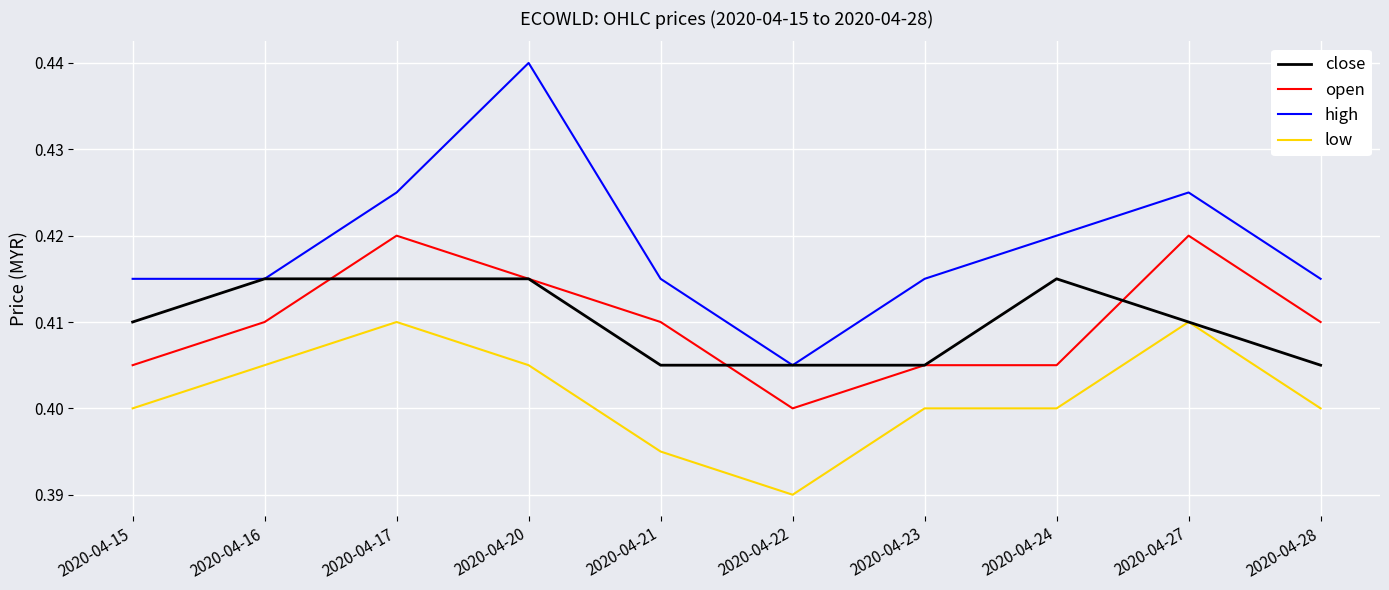

Which category has the lowest value in the open series?

2020-04-22